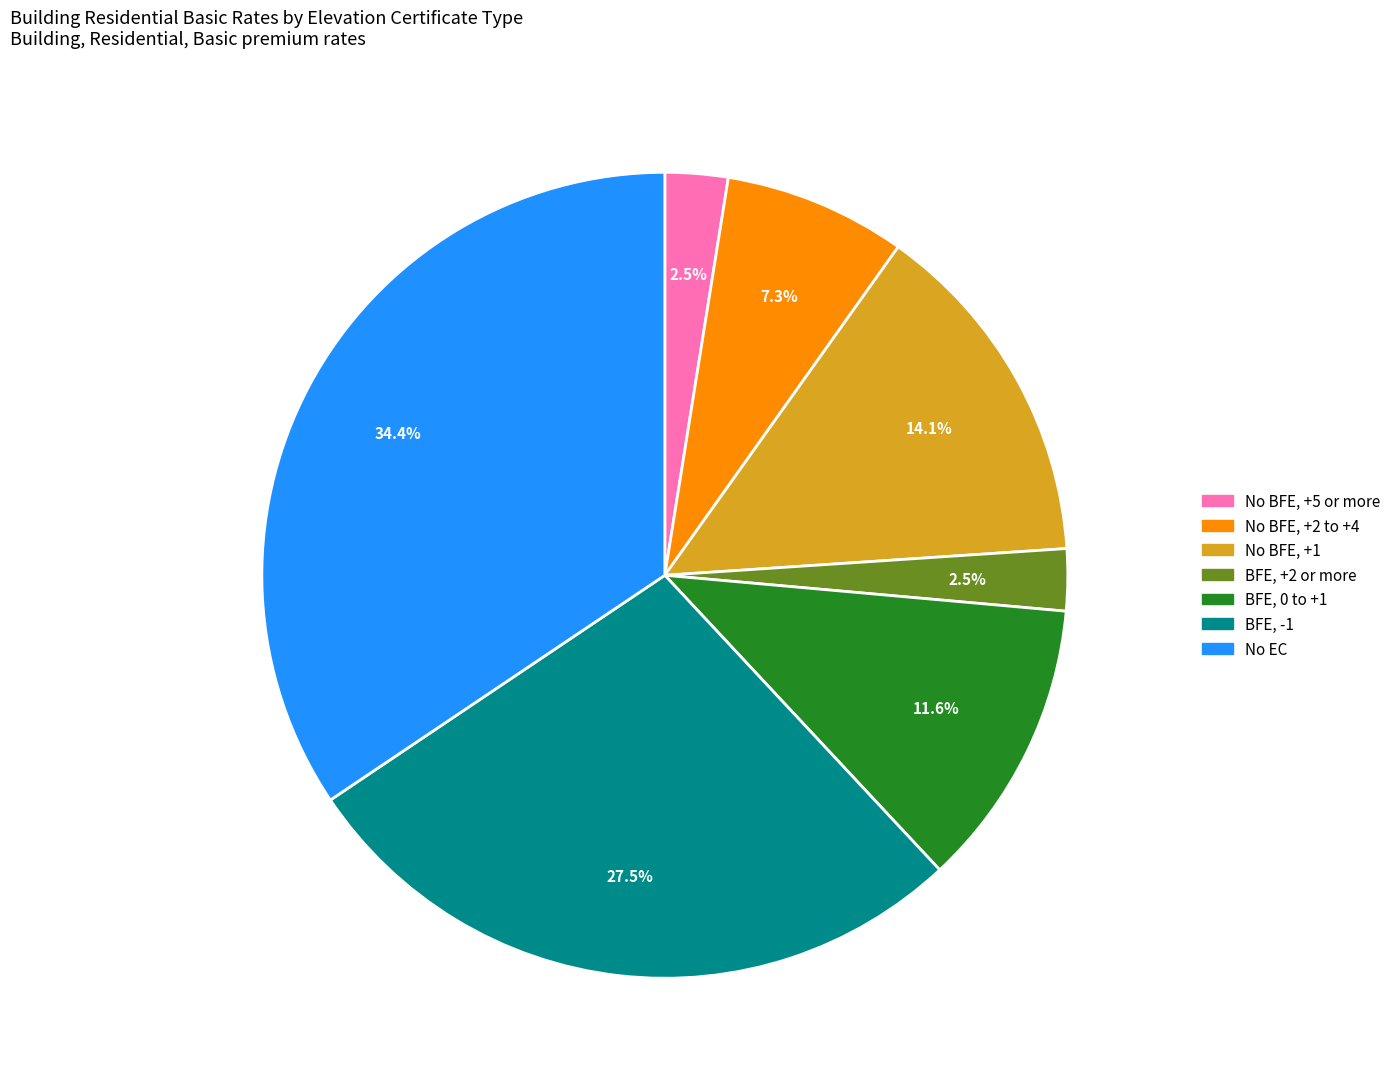

Between No BFE, +1 and No BFE, +5 or more, which is larger?

No BFE, +1